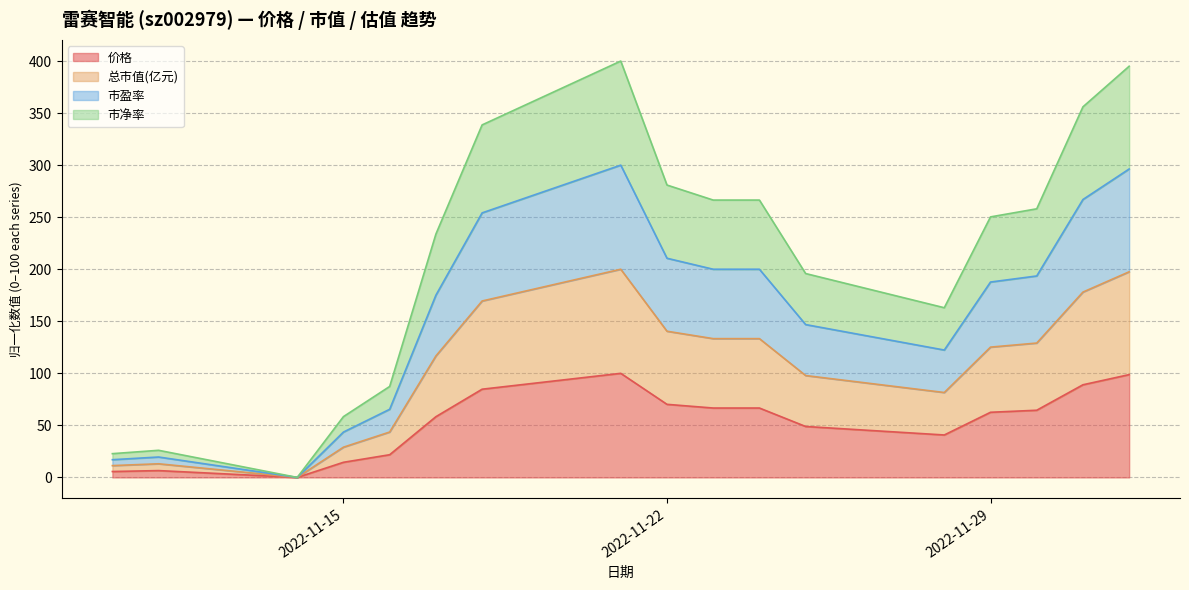

True or false: 市盈率 and 市净率 cross at least once.

False